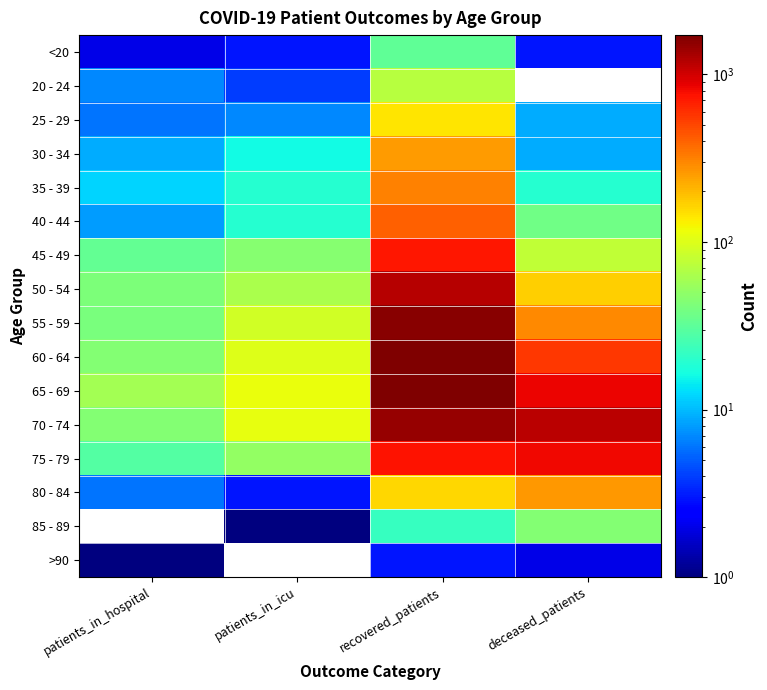

The value of 30 - 34 at deceased_patients is 9.0. True or false?

True